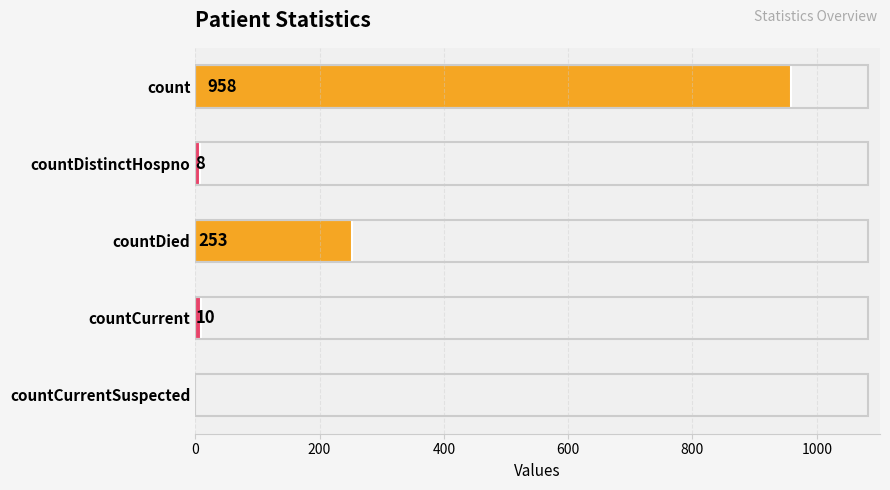

What is the change in value from count to countCurrentSuspected?

-958